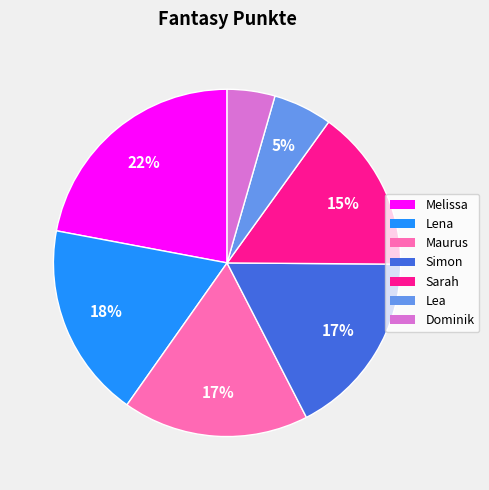

Do Melissa and Simon together represent more than half of the pie?

No